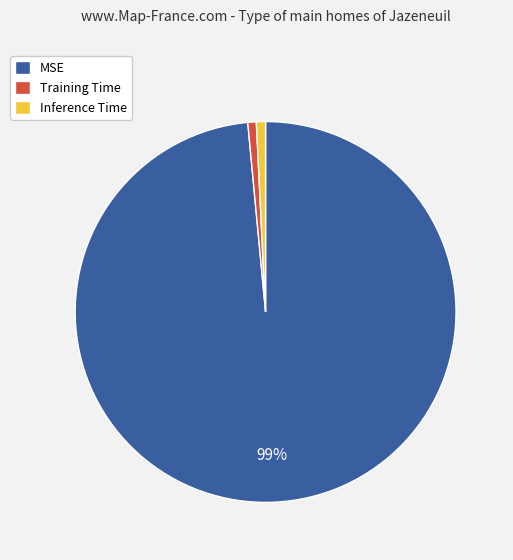

Do Inference Time and Training Time together represent more than half of the pie?

No